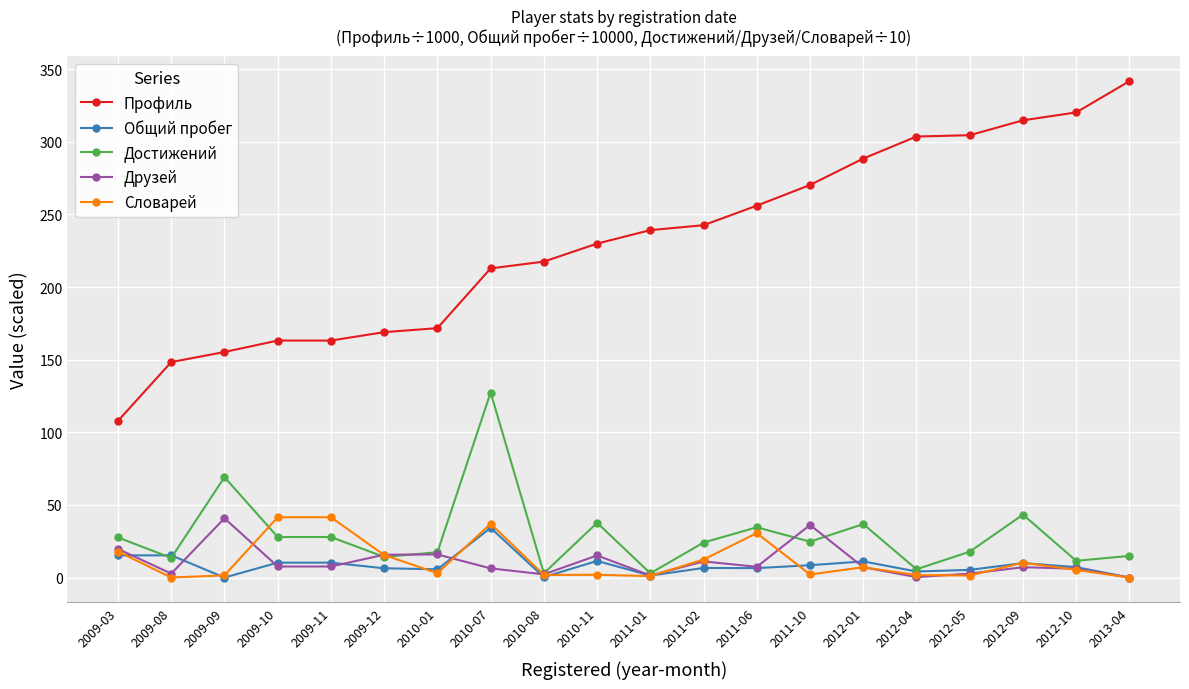

At how many categories does at least one series exceed 178?

13